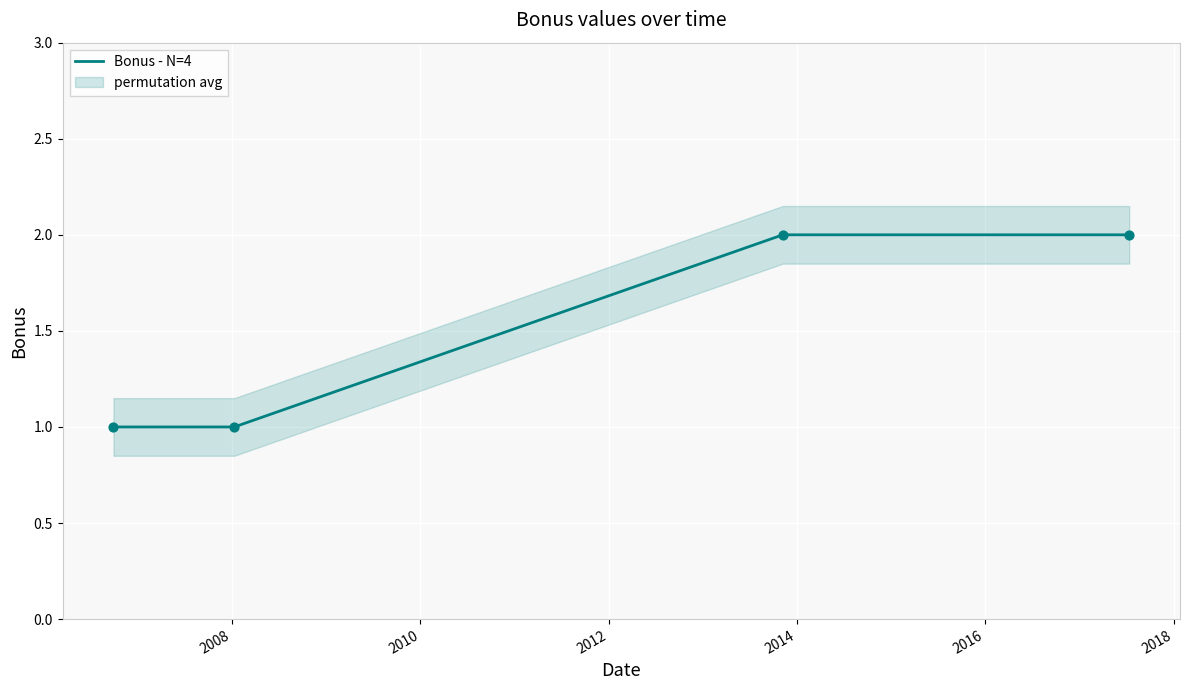

True or false: Bonus - N=4 has more than 2 interior local peaks.

False